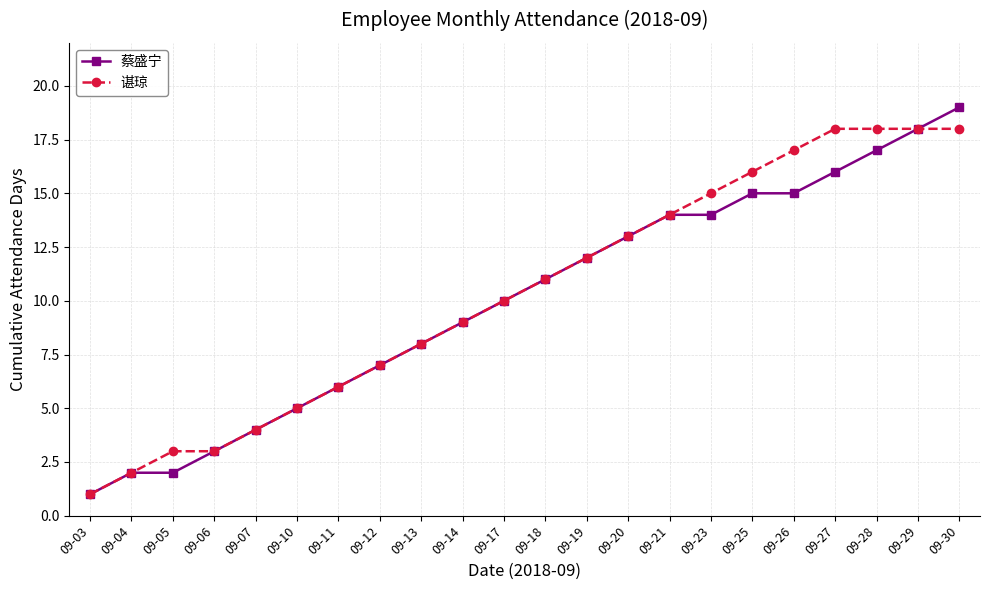

Does the chart display data point markers on the line(s)?

Yes